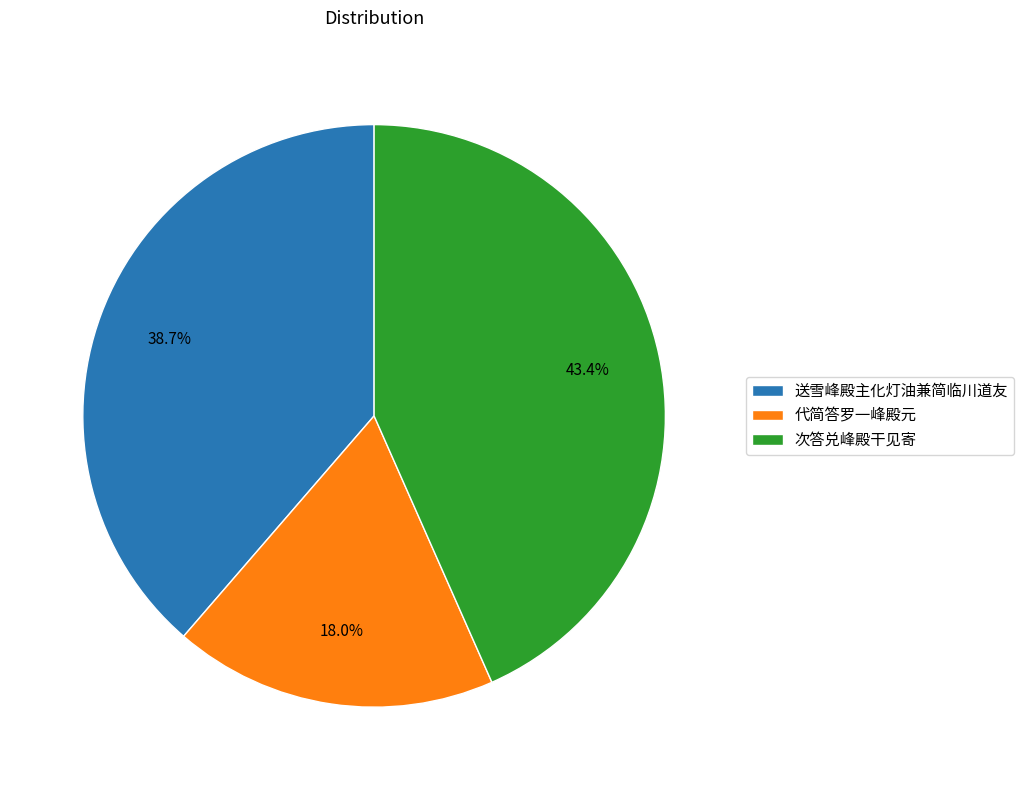

What percentage is NOT represented by 次答兑峰殿干见寄?

56.6%